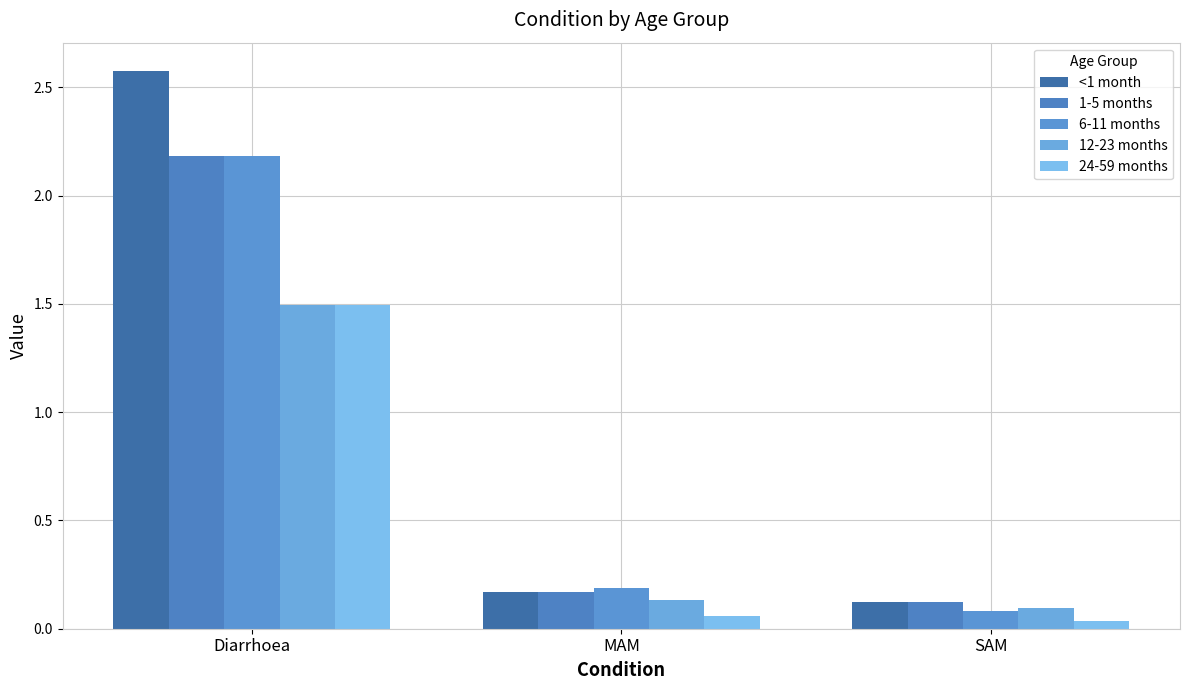

Reading left to right, extract all data points from this chart.

<1 month: 2.6	0.2	0.1
1-5 months: 2.2	0.2	0.1
6-11 months: 2.2	0.2	0.1
12-23 months: 1.5	0.1	0.1
24-59 months: 1.5	0.1	0.0